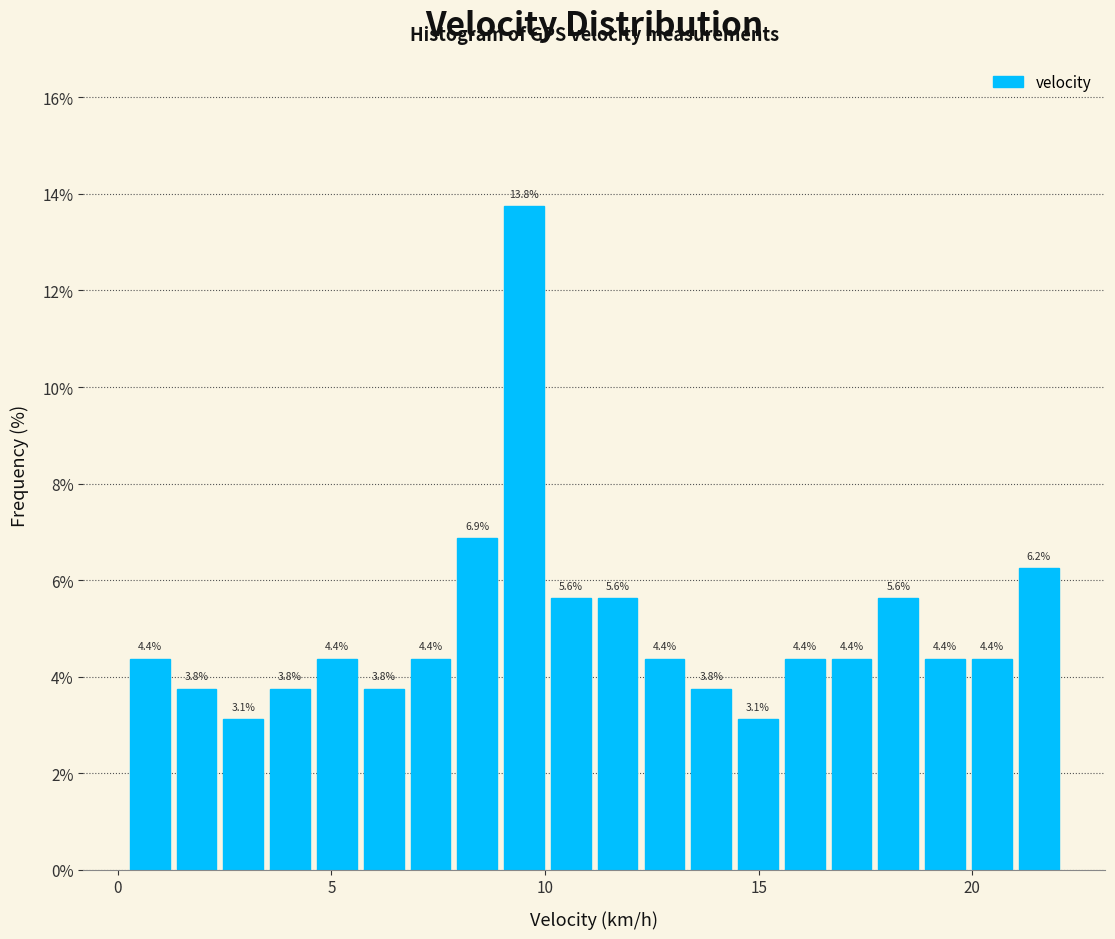

Around what value on the x-axis is the tallest bar? Give the approximate position of its centre, as read against the axis.

9.5